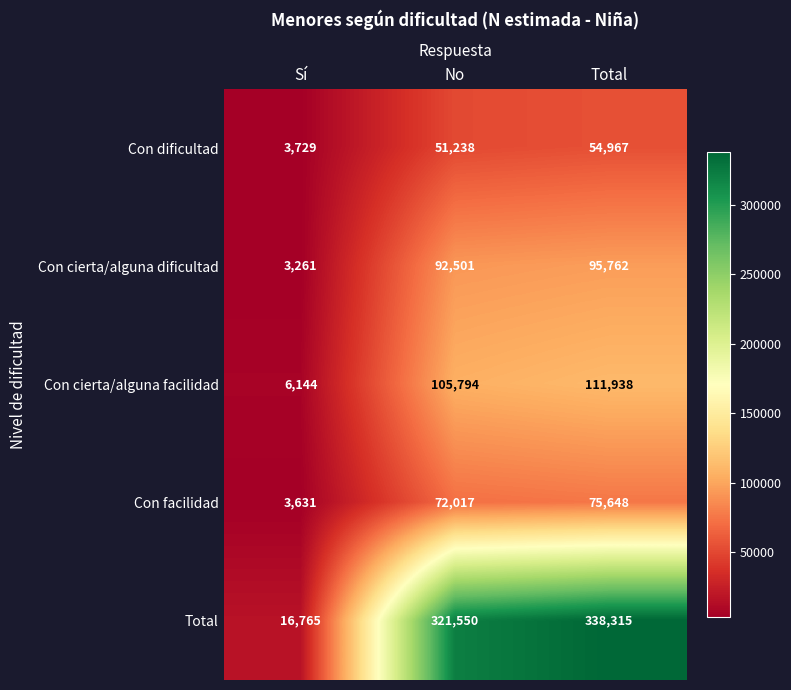

Which label corresponds to the smallest value in the chart?

Sí